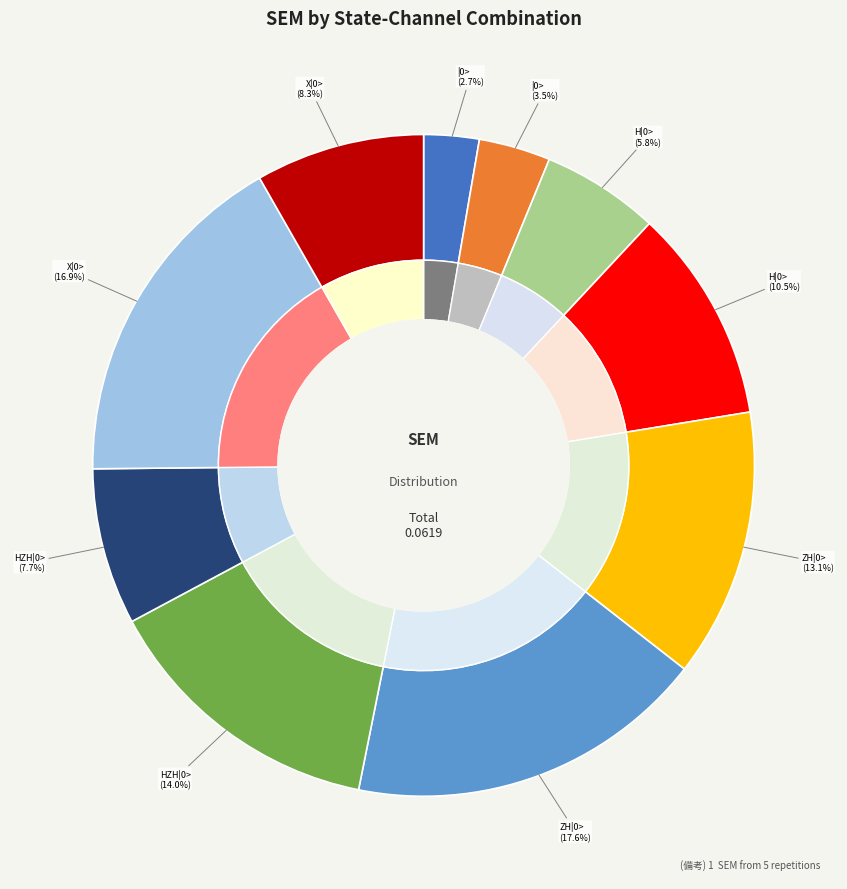

Is ZH|0> -ic1c4 the majority of the pie?

No